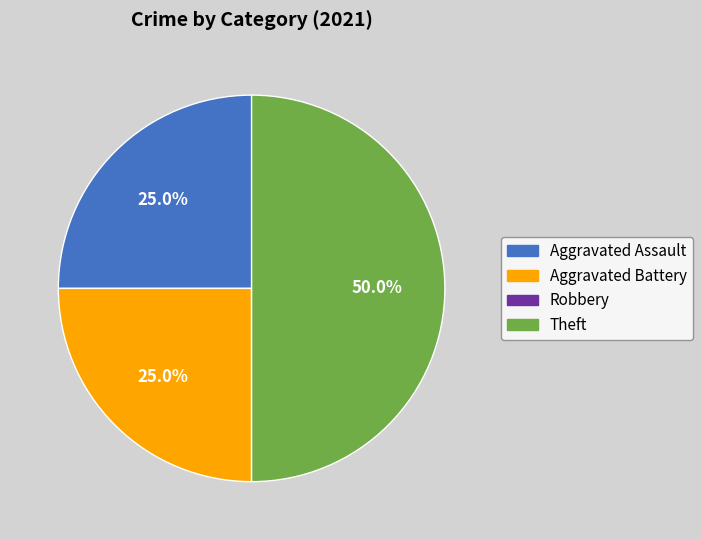

Which category has the biggest portion of the pie?

Theft